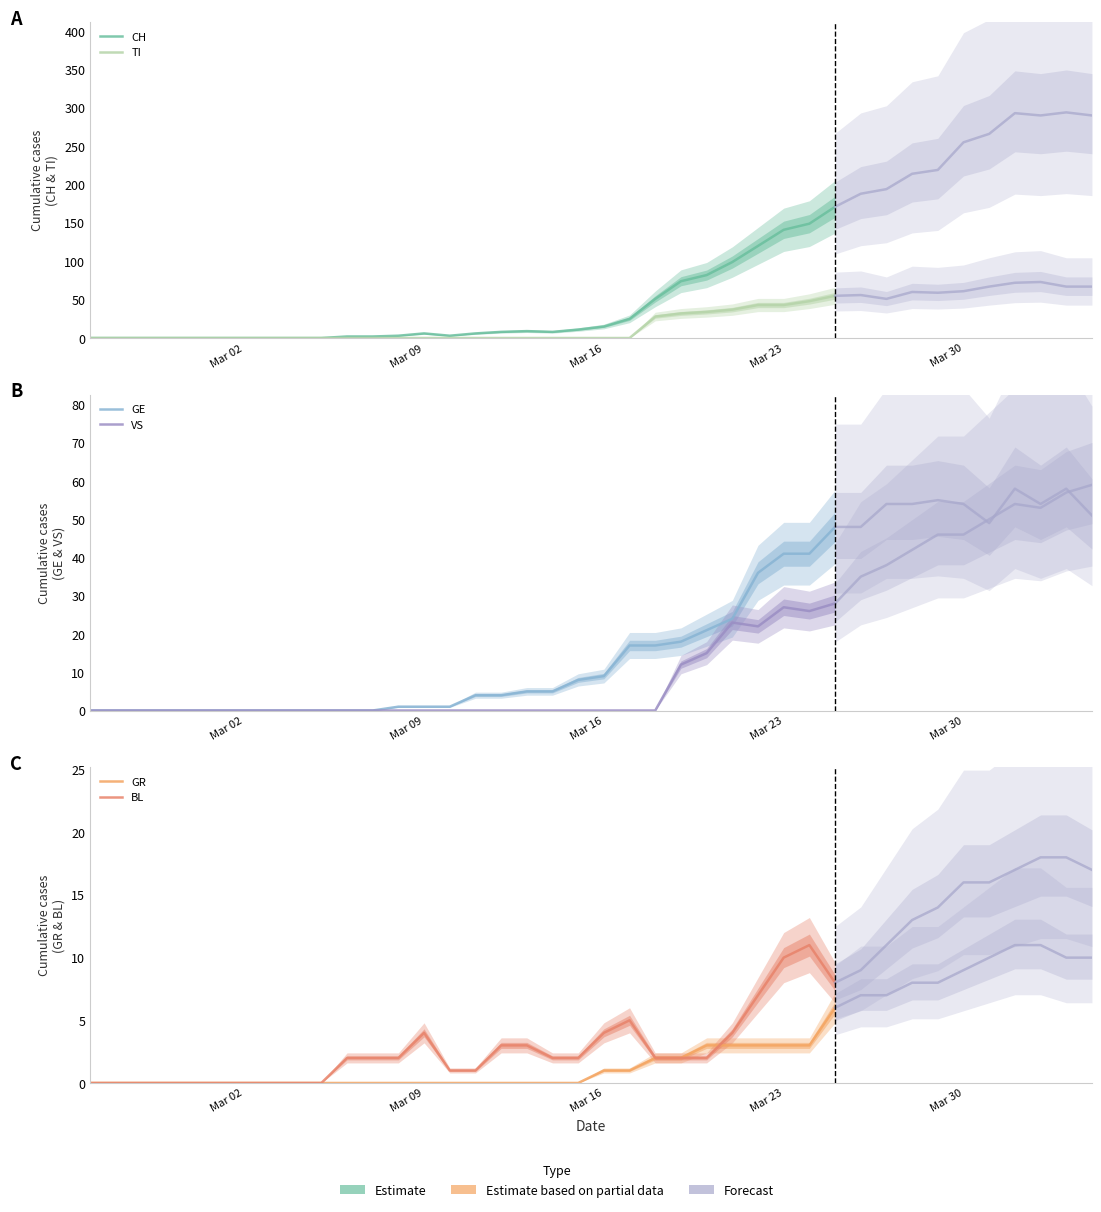

Where is the first local maximum for BL?

Mar 09